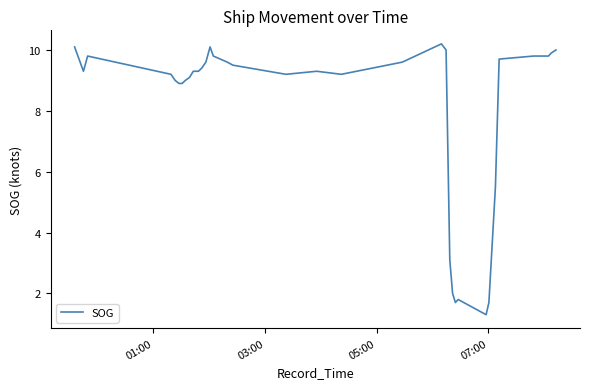

What is the greatest value displayed?

10.2